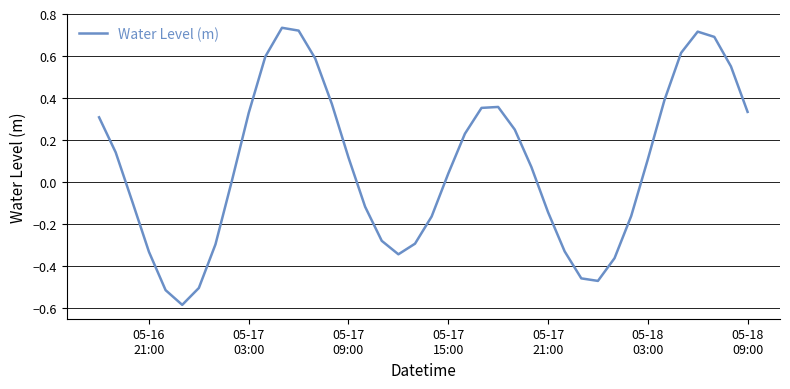

What is the difference between the maximum and minimum values?

1.3